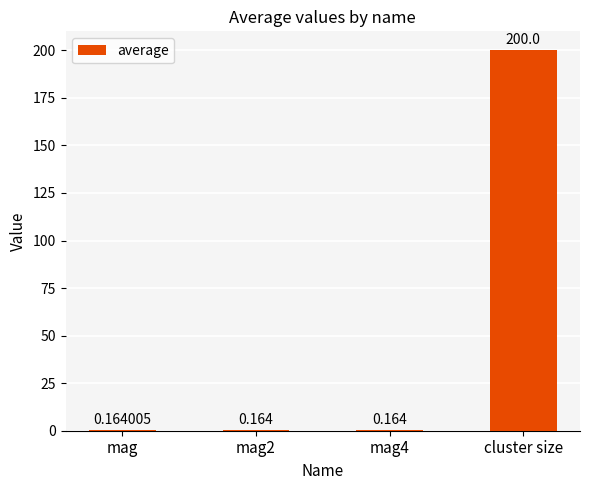

Between cluster size and mag2, which is larger?

cluster size